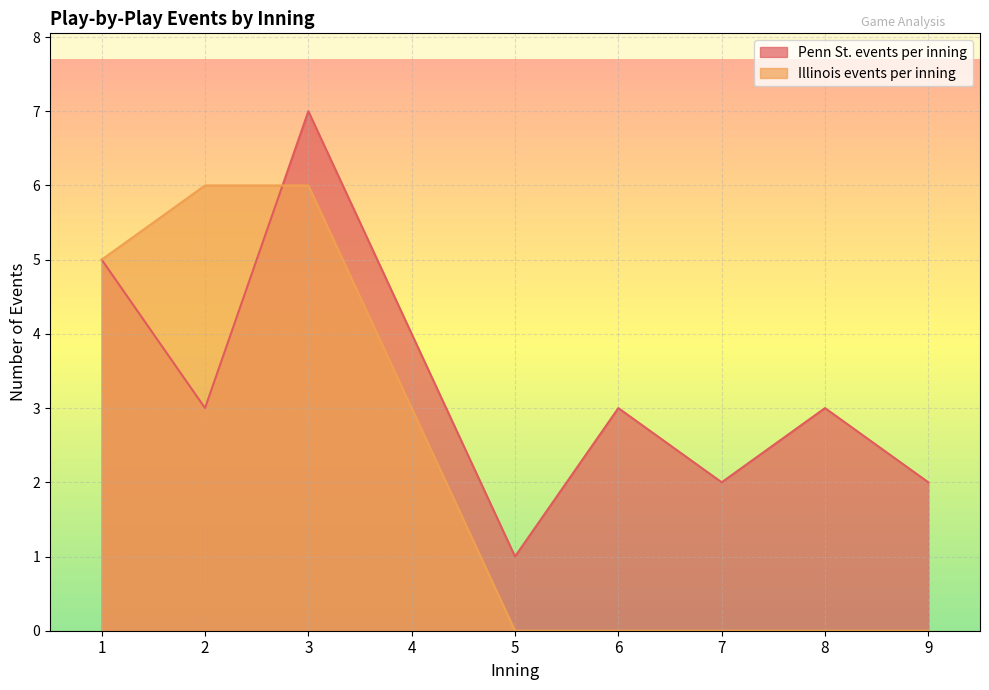

Which series changed the most between 2 and 8?

Illinois events per inning